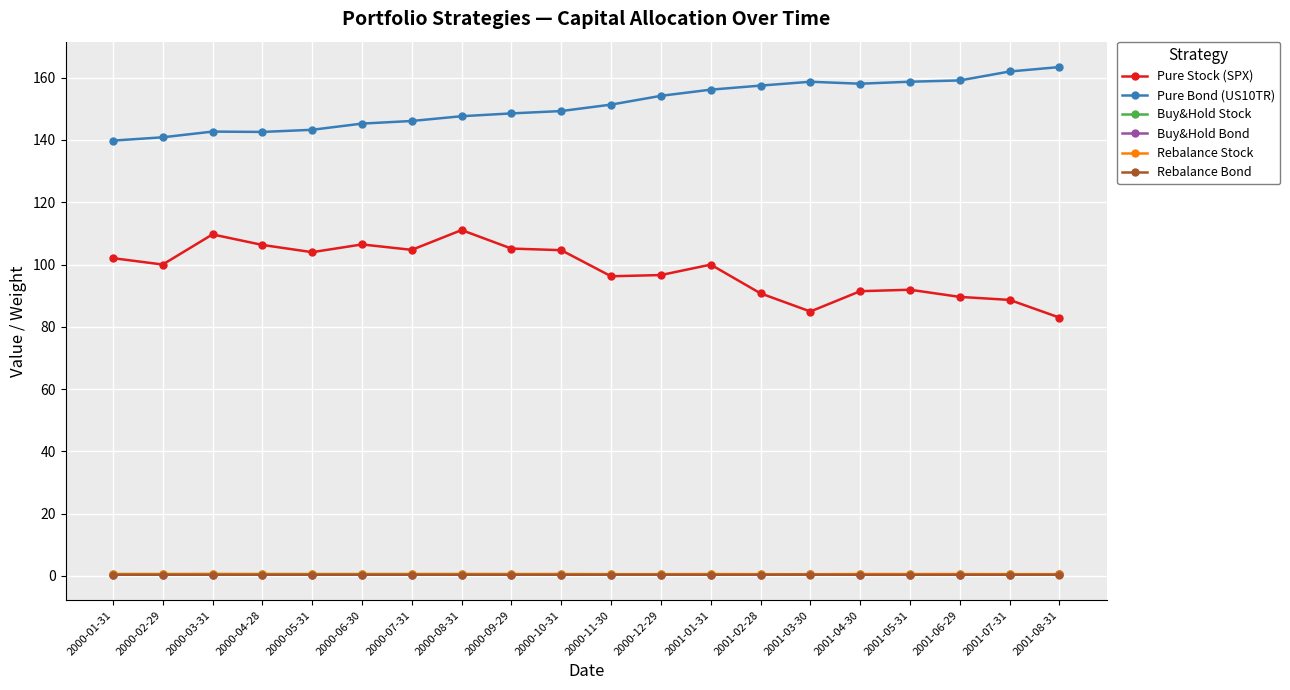

At how many categories does at least one series exceed 123?

20